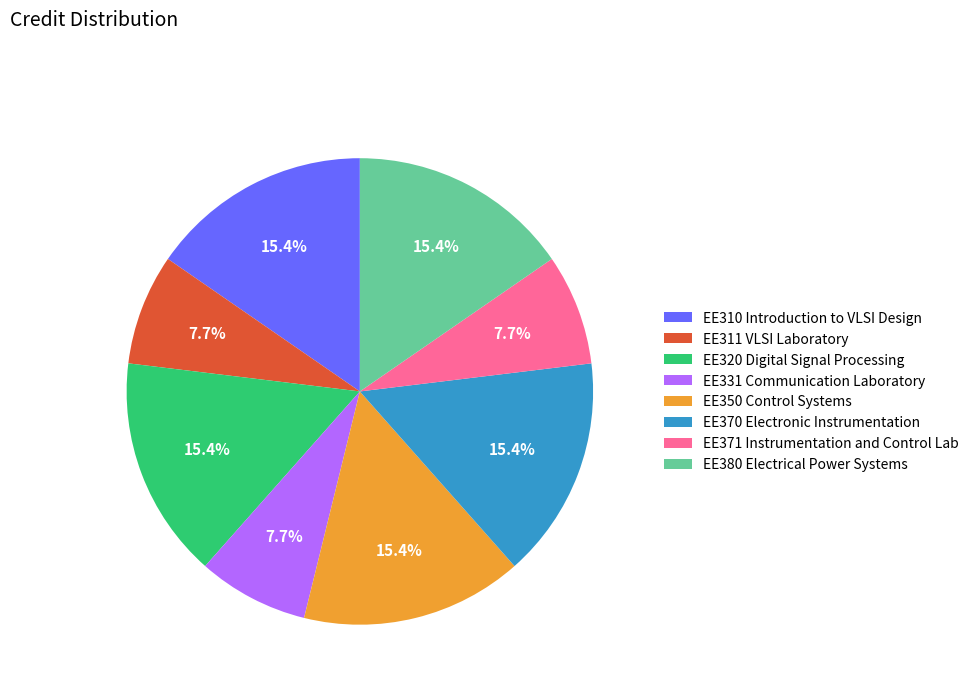

Which has a higher value, EE380 Electrical Power Systems or EE311 VLSI Laboratory?

EE380 Electrical Power Systems